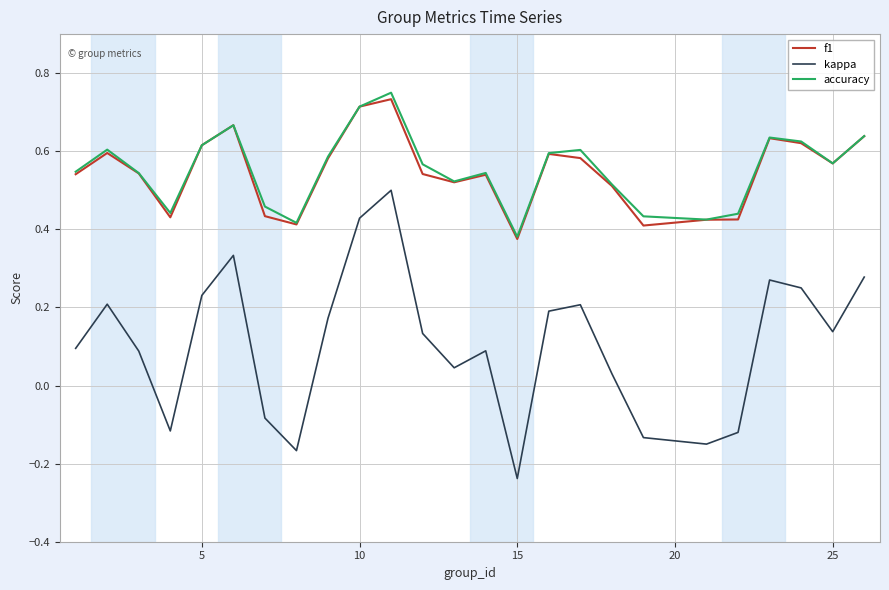

Which series has the largest range (max minus min)?

kappa